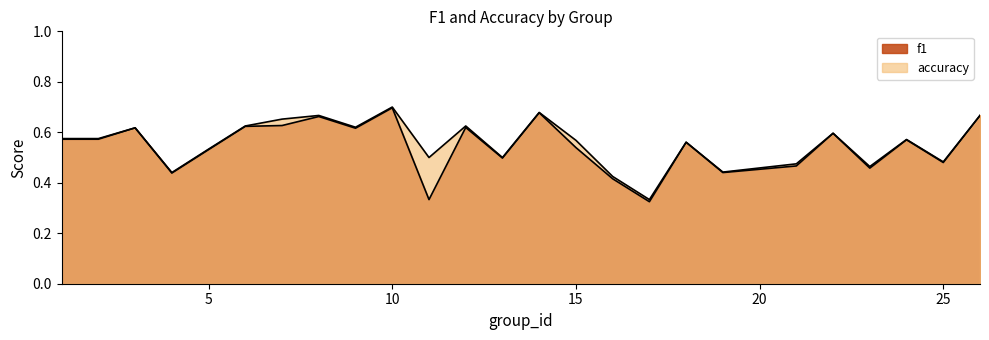

True or false: accuracy and f1 cross at least once.

False